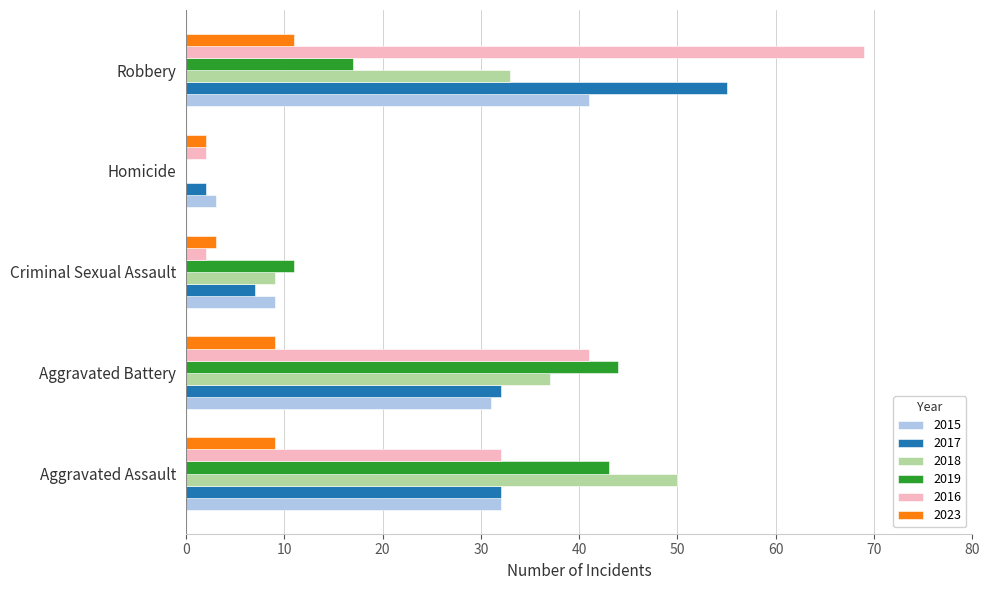

The 2023 series shows 5 at Robbery. True or false?

False